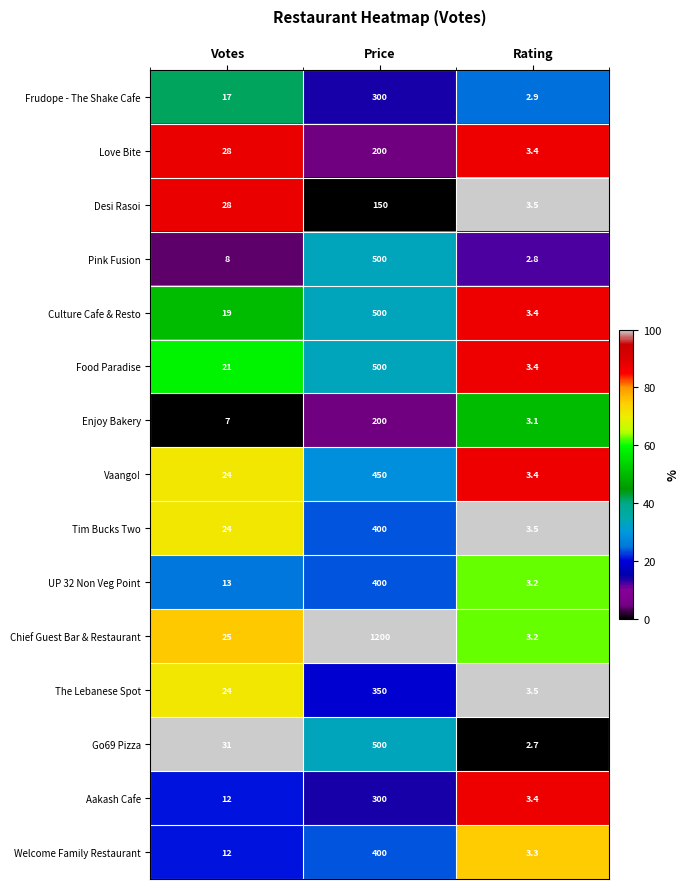

The value of Welcome Family Restaurant at Rating is 4.5. True or false?

False